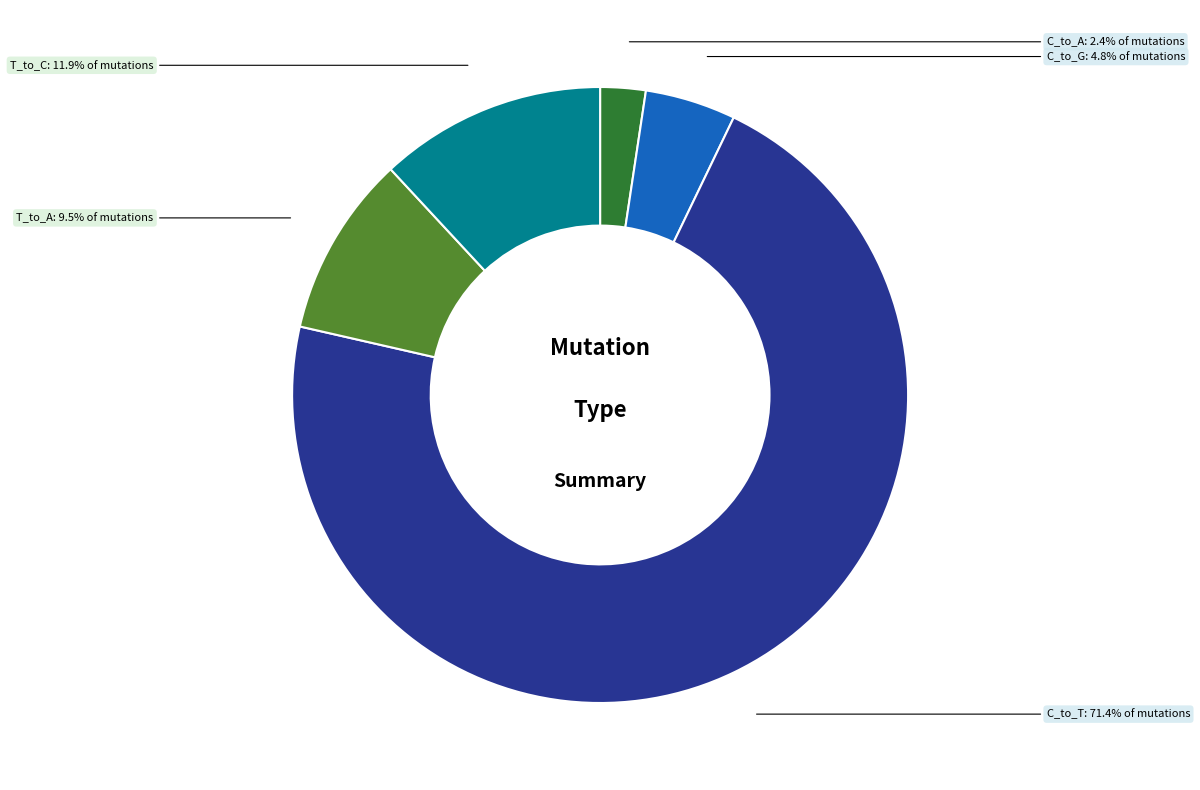

To the nearest percent, what is the difference between the largest and smallest slice percentages?

69%